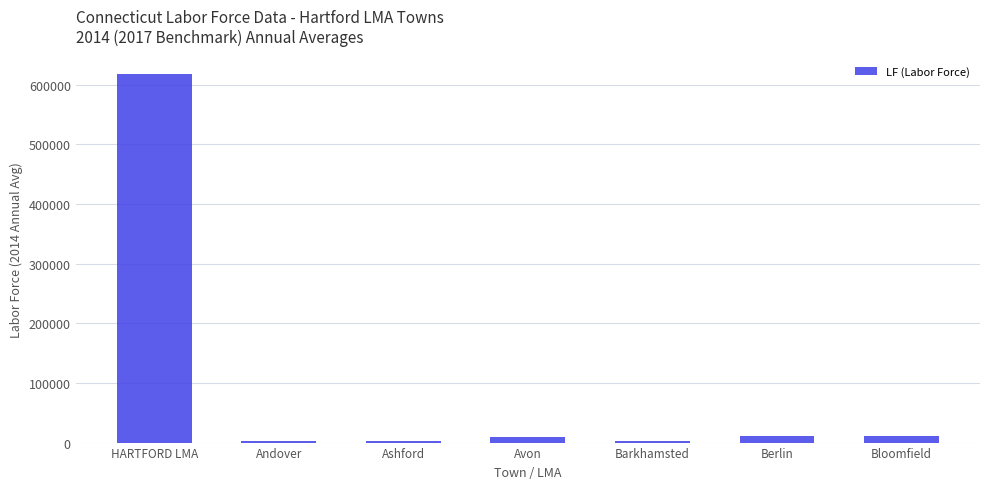

What is the sum of all values?

656926